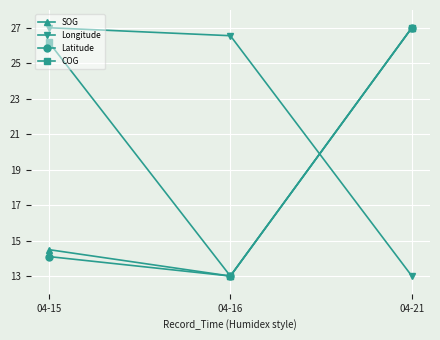

What is the spread (max minus min) of values at 04-15?

12.9